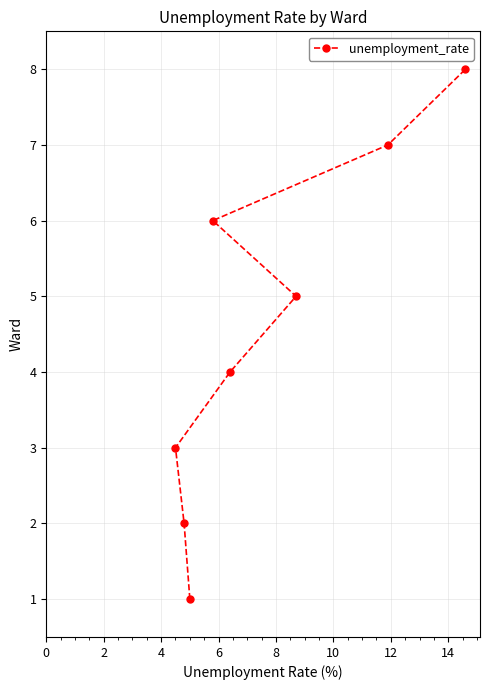

True or false: there are more than 2 points higher than both neighbors.

False